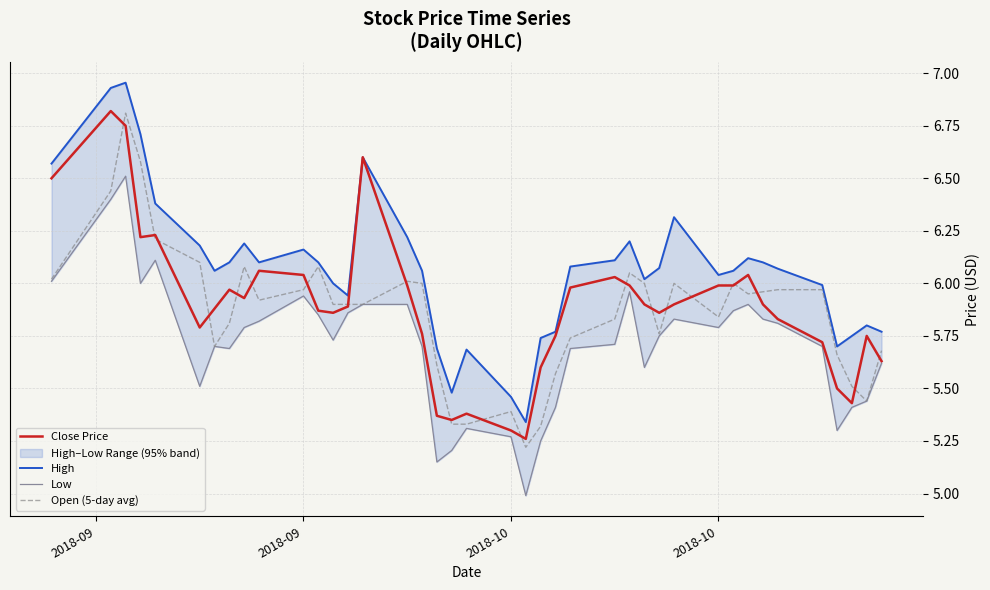

How many lines are shown in the chart?

4